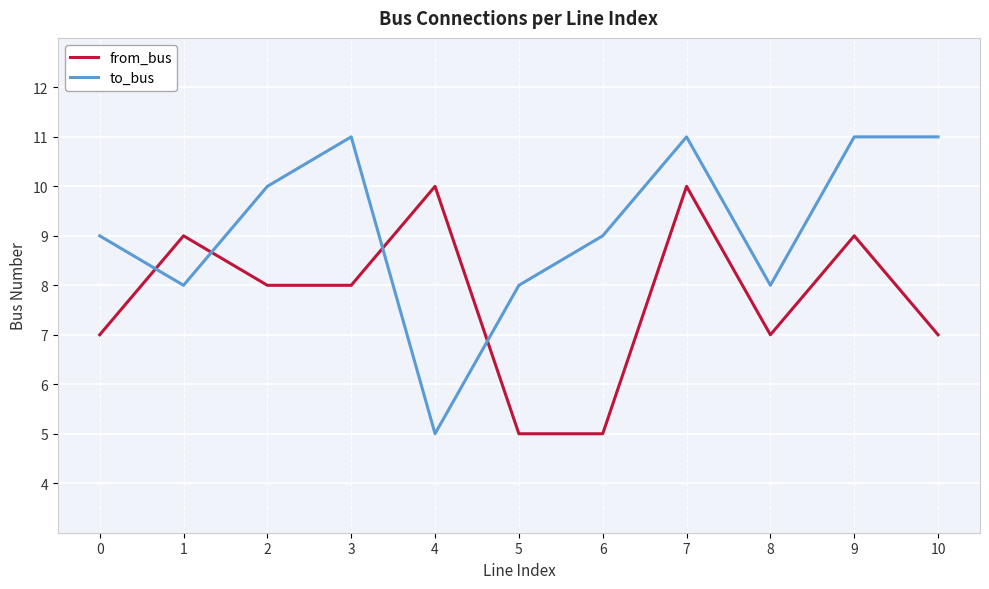

Reading left to right, transcribe all the data shown in this chart.

from_bus: 0=7	1=9	2=8	3=8	4=10	5=5	6=5	7=10	8=7	9=9	10=7
to_bus: 0=9	1=8	2=10	3=11	4=5	5=8	6=9	7=11	8=8	9=11	10=11